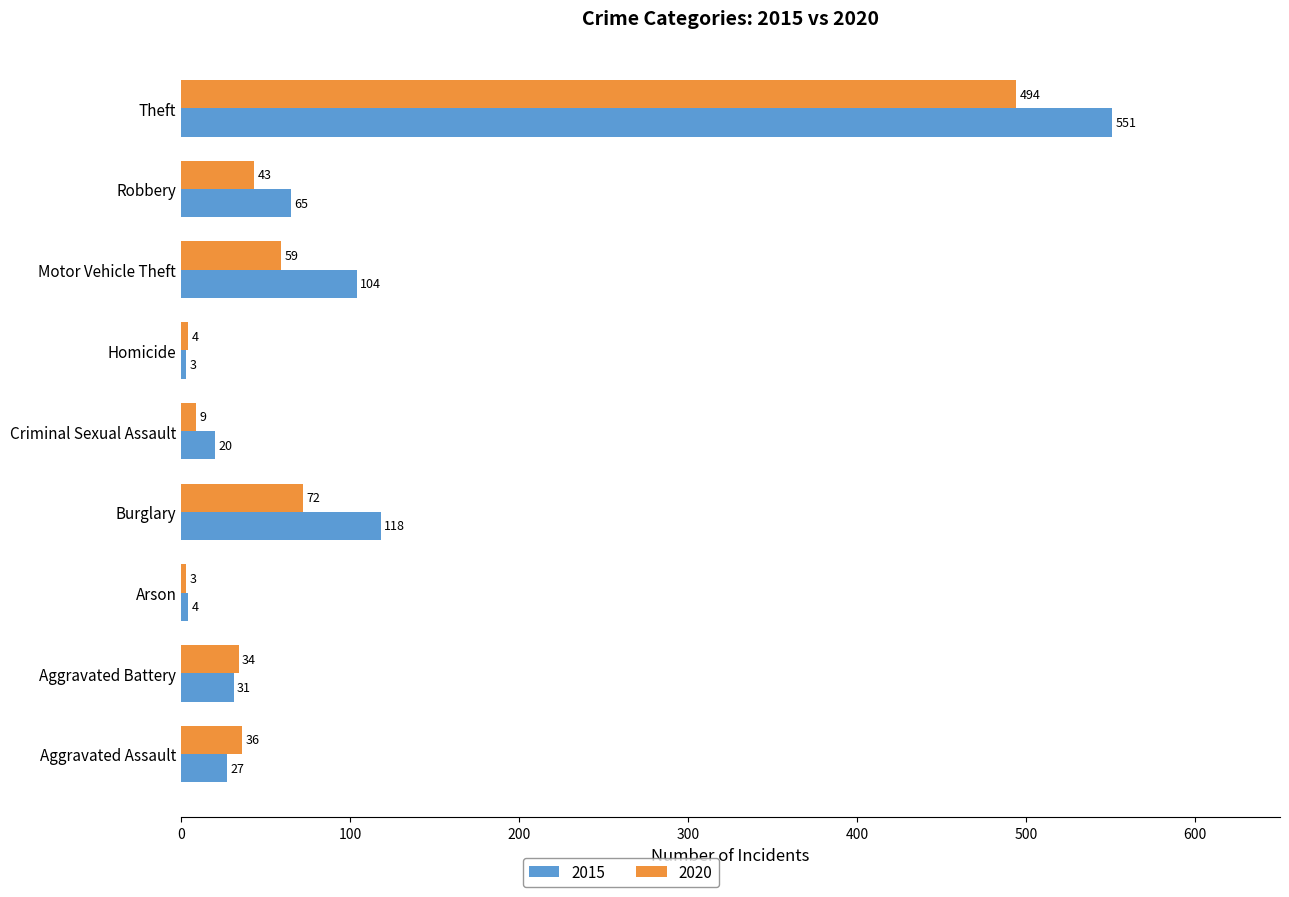

The value of 2015 at Motor Vehicle Theft is 104. True or false?

True